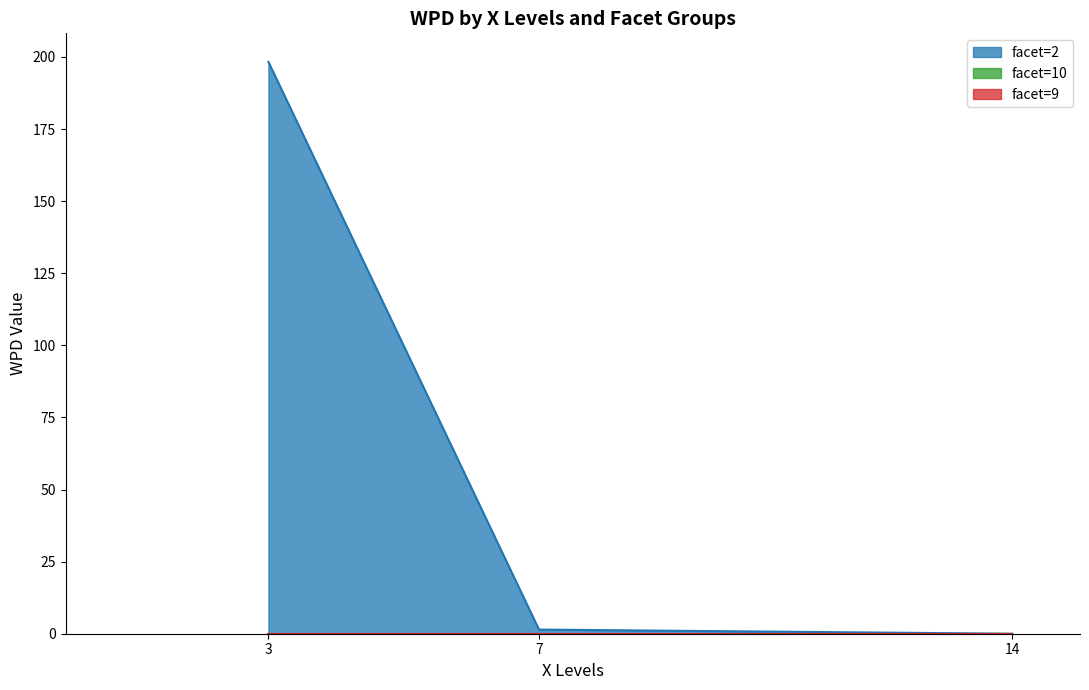

What is the value of the facet=2 point at the 1st from the left?

198.3